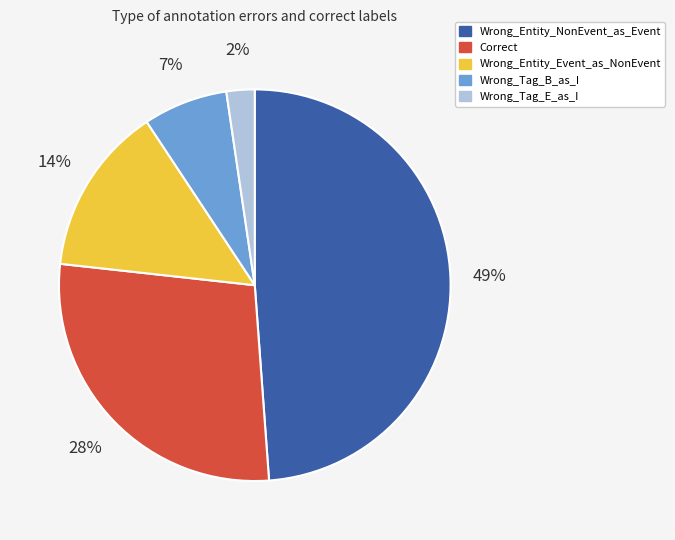

The Wrong_Tag_E_as_I slice represents 2% of the pie. True or false?

True